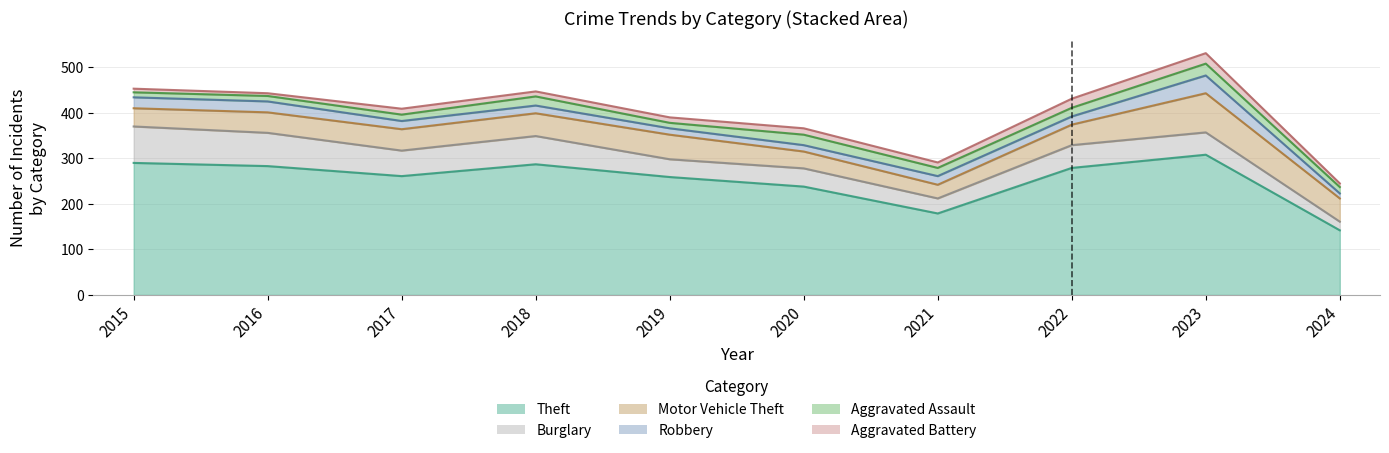

Reading left to right, what are all the values shown in this chart?

Theft: 290	283	261	287	259	238	179	279	308	142
Burglary: 80	73	56	62	39	40	33	50	49	19
Motor Vehicle Theft: 40	45	47	50	54	37	30	45	86	51
Robbery: 24	24	18	17	14	14	19	18	39	11
Aggravated Assault: 11	12	14	20	12	23	18	19	26	14
Aggravated Battery: 8	6	13	11	12	14	12	20	23	8